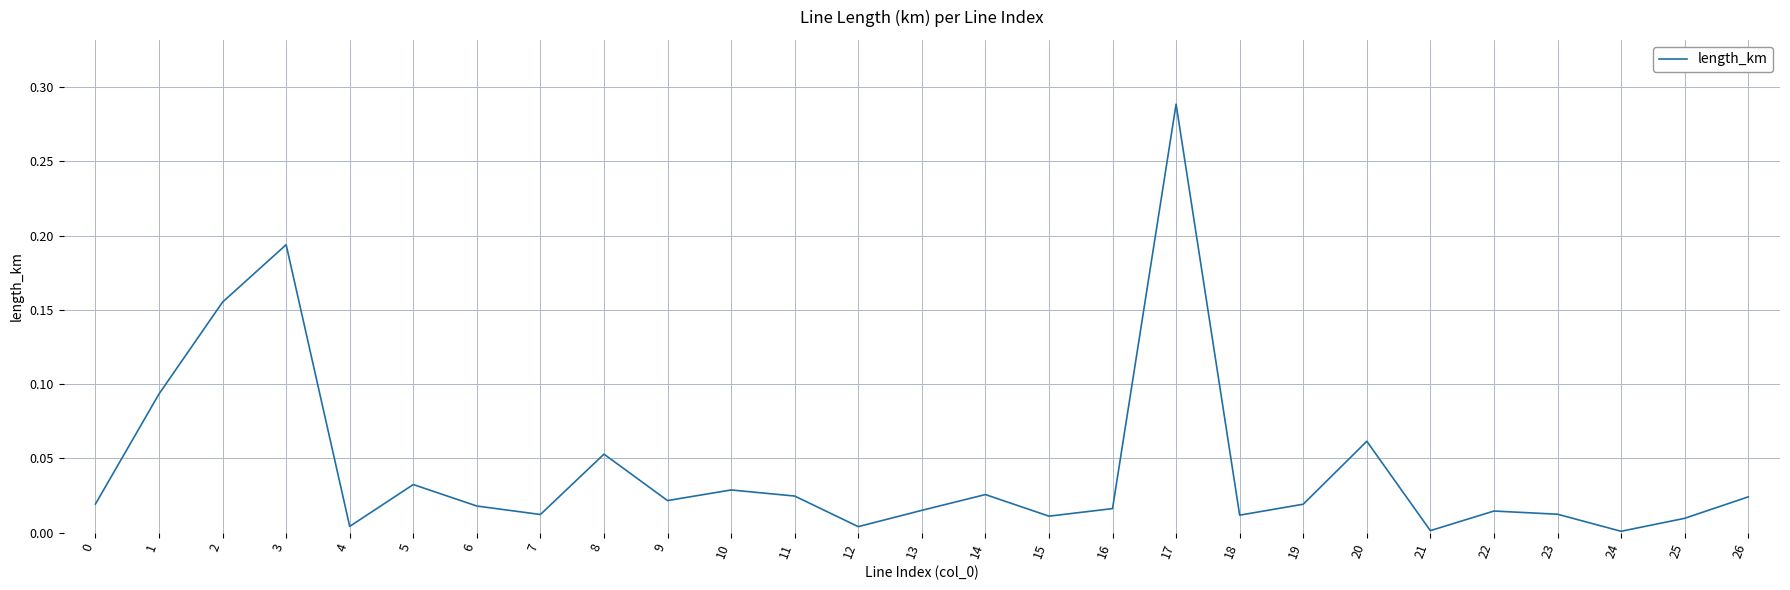

Which category has the highest value across all series?

17